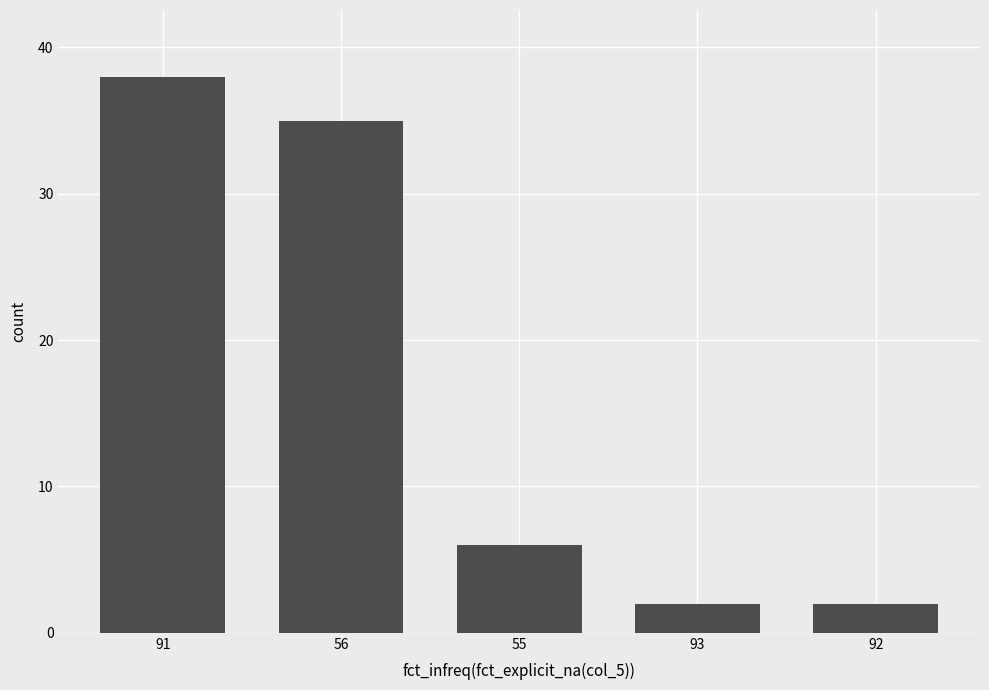

What is the sum of the values at 92 and 56?

37